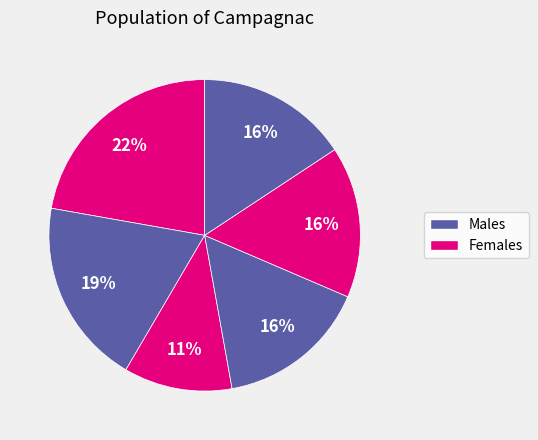

How many segments does this pie chart have?

6